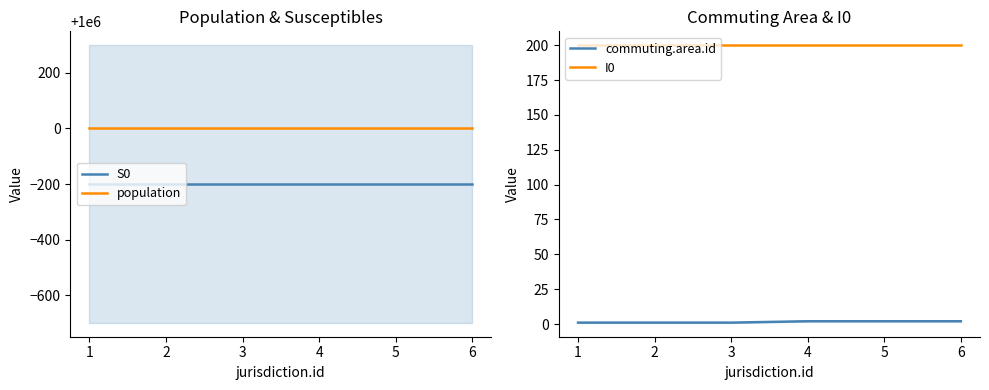

How many series are shown in this chart?

4